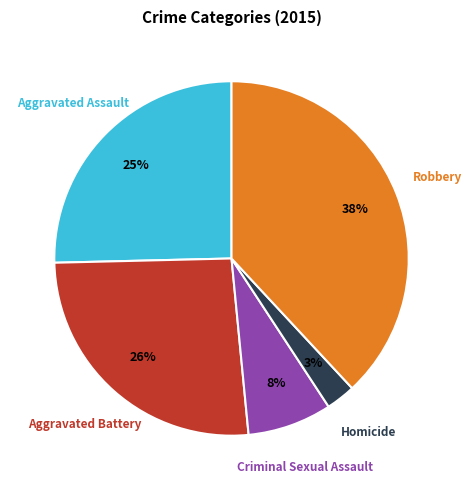

Does any single category account for the majority?

No